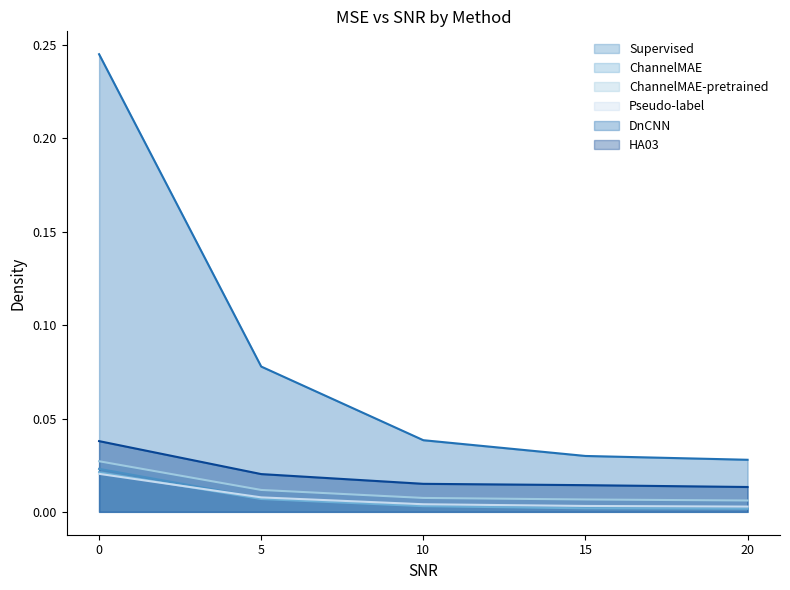

How many lines are shown in the chart?

6